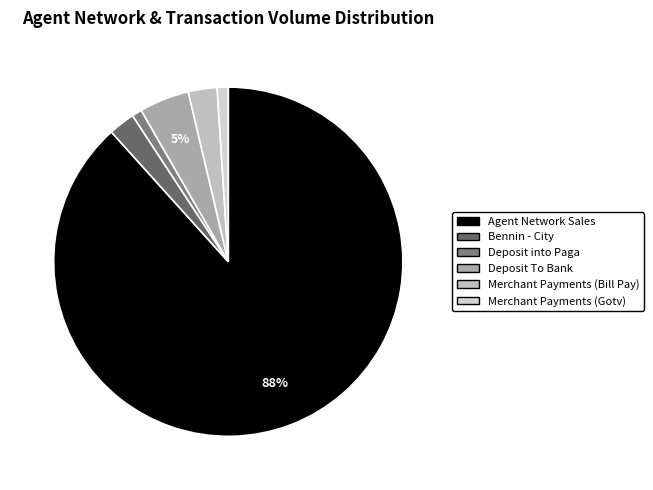

Combined, what portion of the pie is Merchant Payments (Bill Pay) and Deposit To Bank?

7.3%